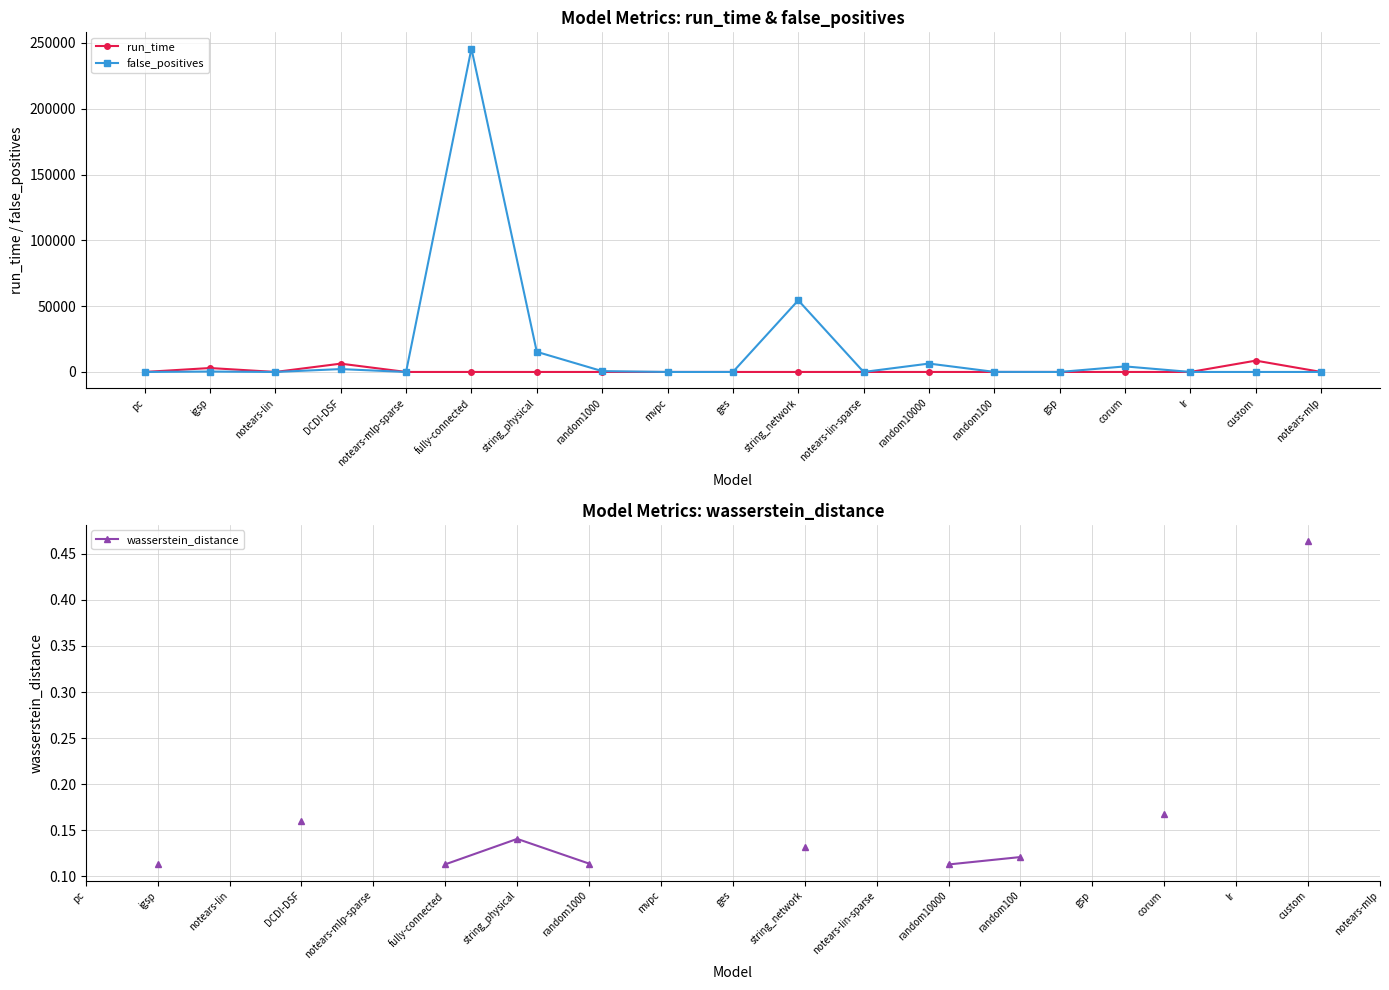

What is the sum of all false_positives values?

329251.0